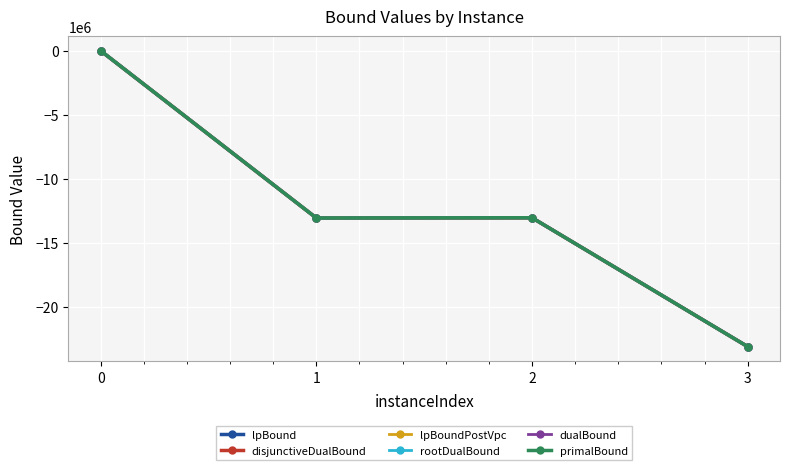

In lpBound, how many points are higher than both neighbors (excluding endpoints)?

1